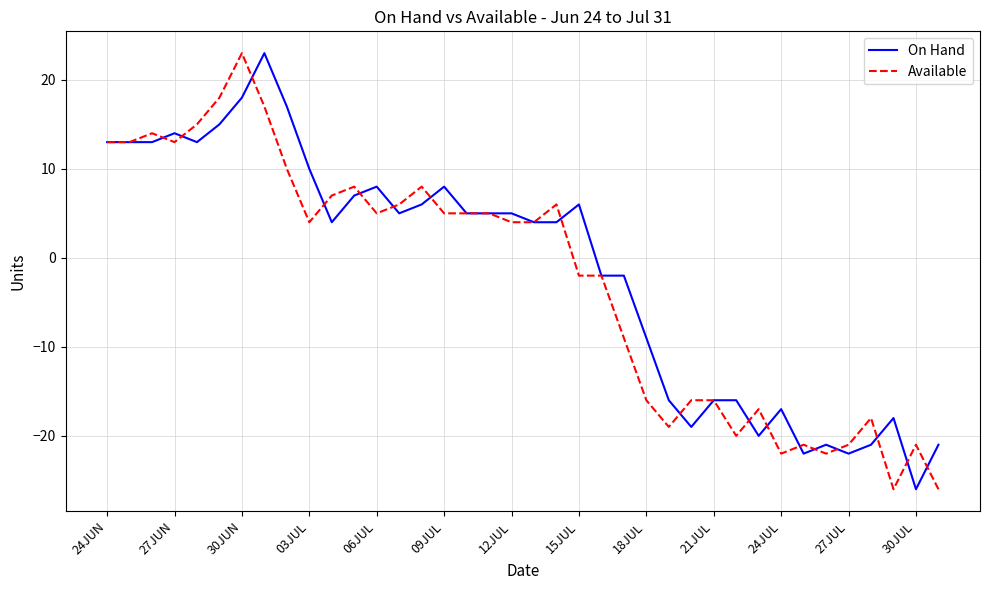

How many categories are shown in the chart?

38